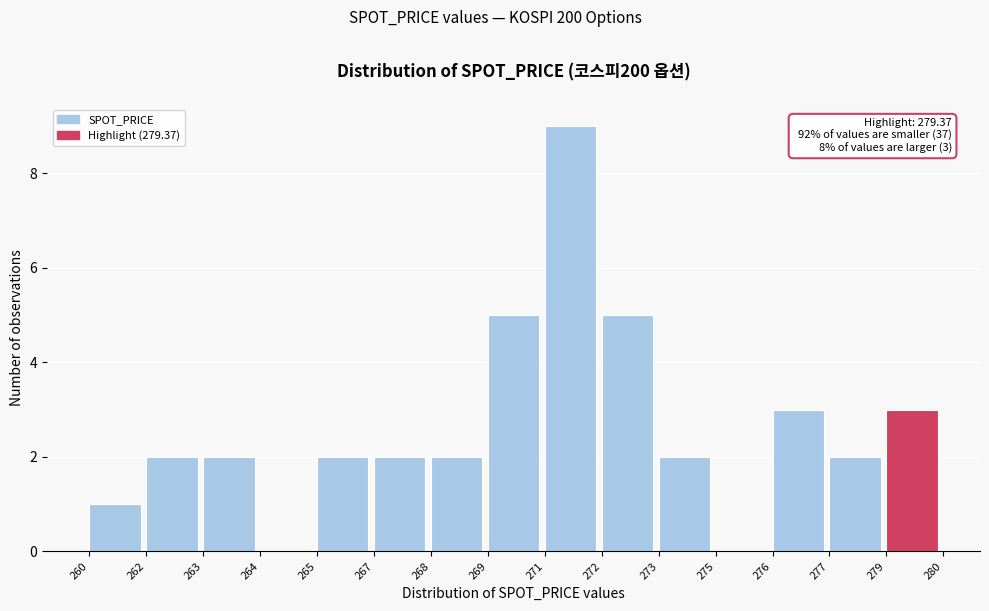

Reading right to left, transcribe all the data shown in this chart.

279=3	277=2	276=3	275=0	273=2	272=5	271=9	269=5	268=2	267=2	265=2	264=0	263=2	262=2	260=1